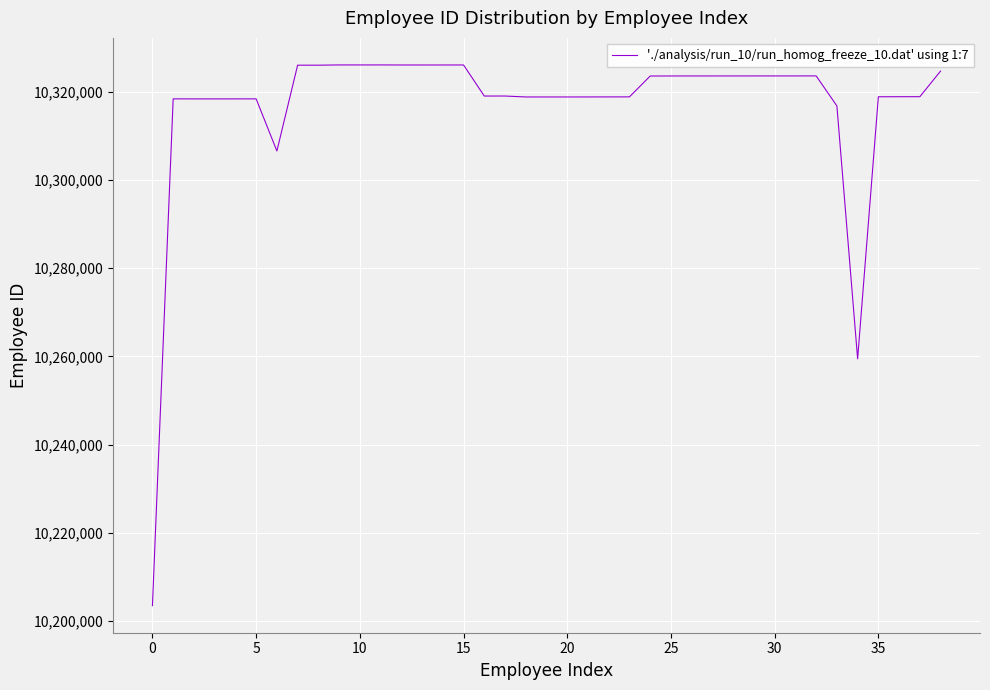

What is the greatest value displayed?

10326136